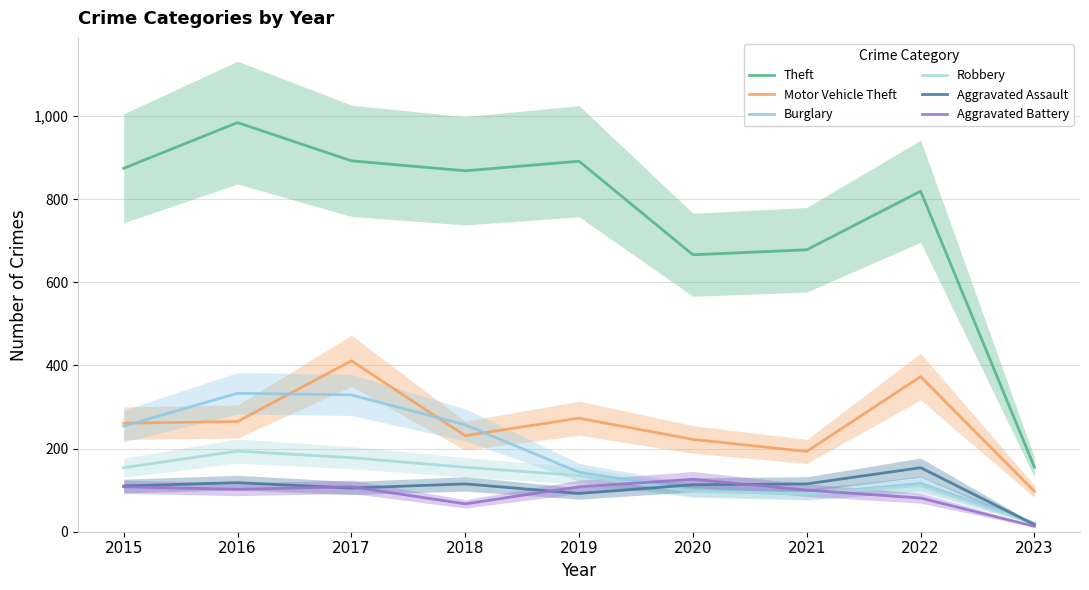

Reading right to left, what are all the values shown in this chart?

Theft: 2023=155	2022=819	2021=678	2020=666	2019=891	2018=868	2017=892	2016=984	2015=874
Motor Vehicle Theft: 2023=97	2022=373	2021=193	2020=222	2019=273	2018=231	2017=411	2016=265	2015=261
Burglary: 2023=21	2022=116	2021=90	2020=100	2019=143	2018=257	2017=329	2016=333	2015=254
Robbery: 2023=20	2022=111	2021=91	2020=97	2019=135	2018=155	2017=178	2016=194	2015=154
Aggravated Assault: 2023=17	2022=154	2021=115	2020=113	2019=92	2018=115	2017=105	2016=118	2015=110
Aggravated Battery: 2023=13	2022=81	2021=100	2020=126	2019=108	2018=67	2017=108	2016=102	2015=108